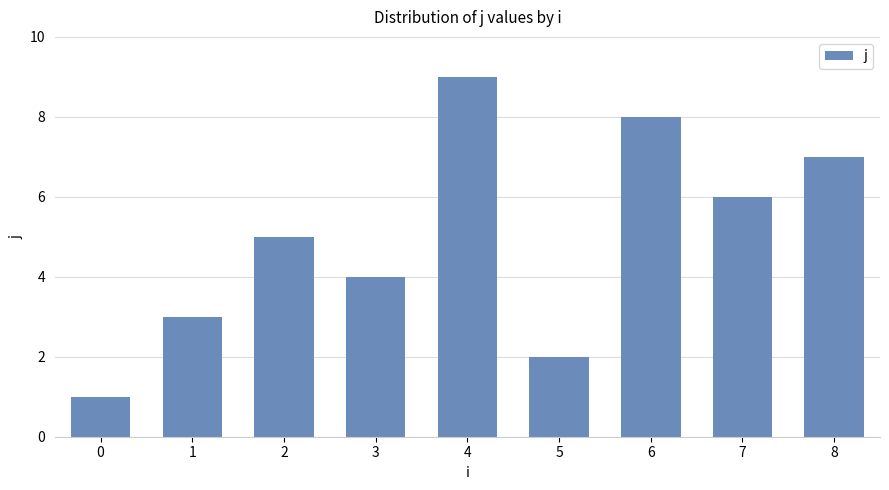

List the labels in order of value, smallest first.

0, 5, 1, 3, 2, 7, 8, 6, 4